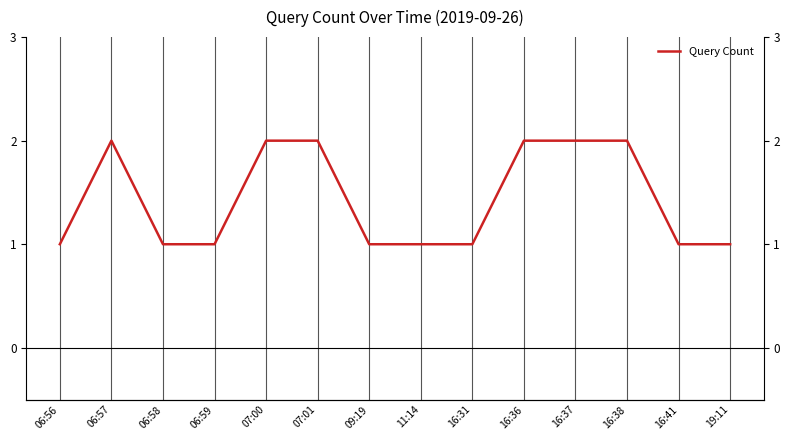

True or false: the data shows 0 at 16:41.

False